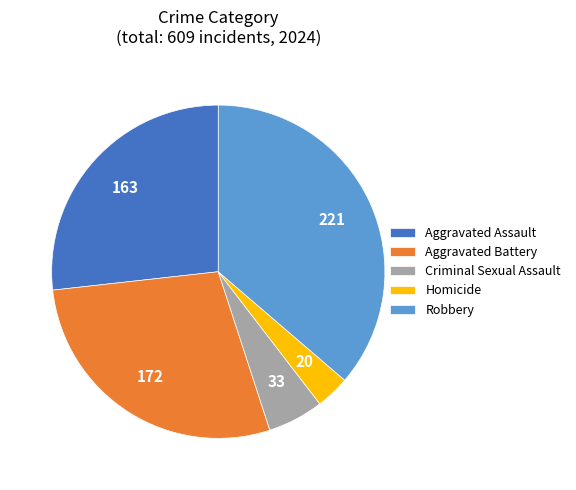

Does Homicide account for over 50% of the chart?

No